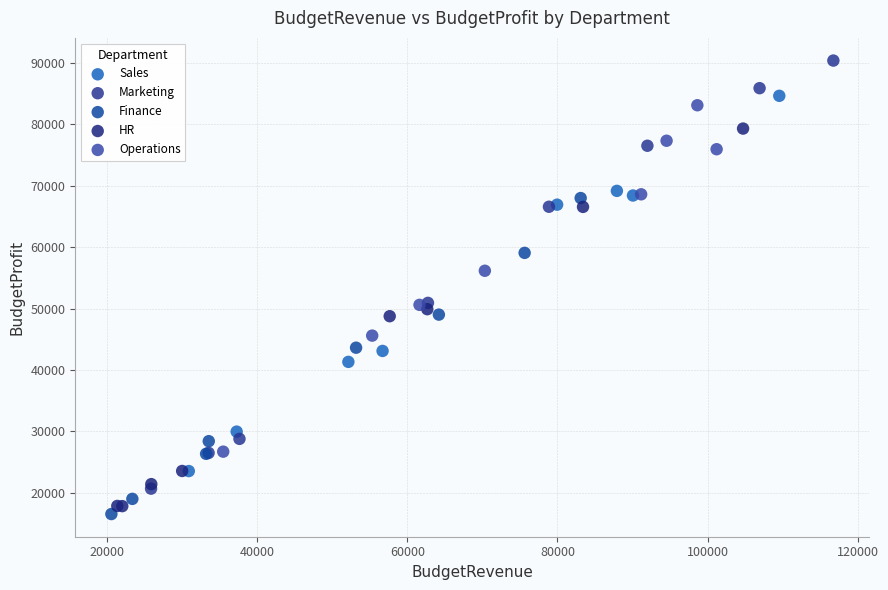

Which series has the widest spread of Y values?

Marketing